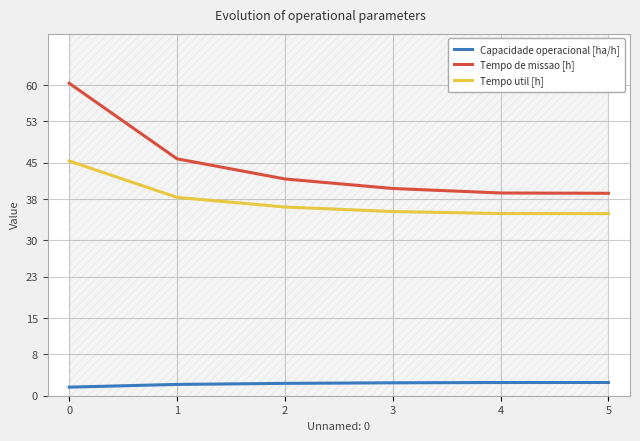

What is the spread (max minus min) of values at 0?

58.7